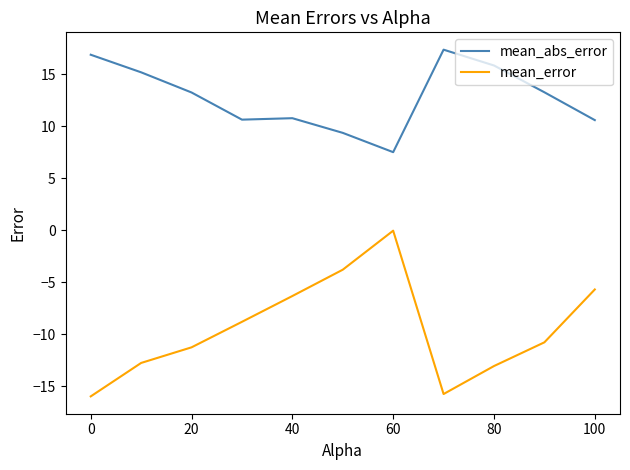

True or false: mean_error and mean_abs_error intersect in this chart.

False